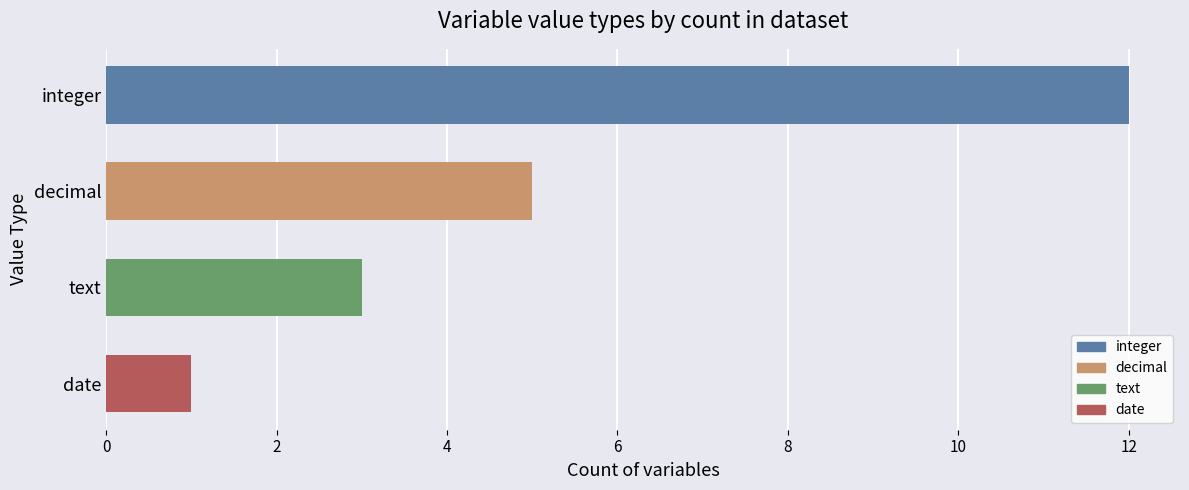

At which label is the value closest to 6?

decimal